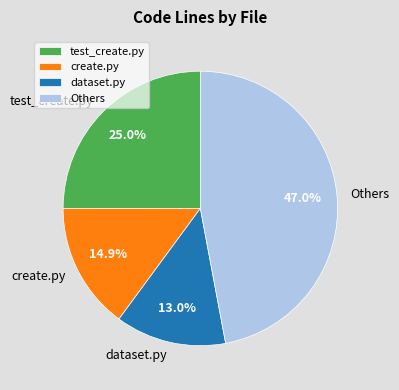

Does Others represent more than half of the total?

No